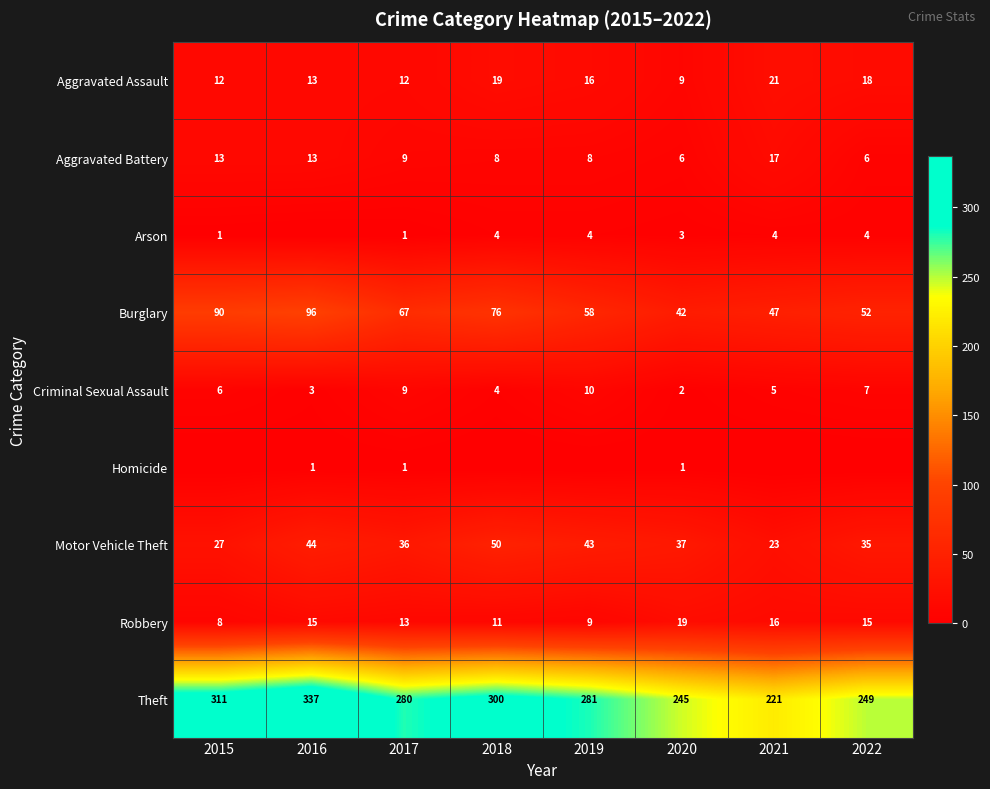

What is the greatest value displayed?

337